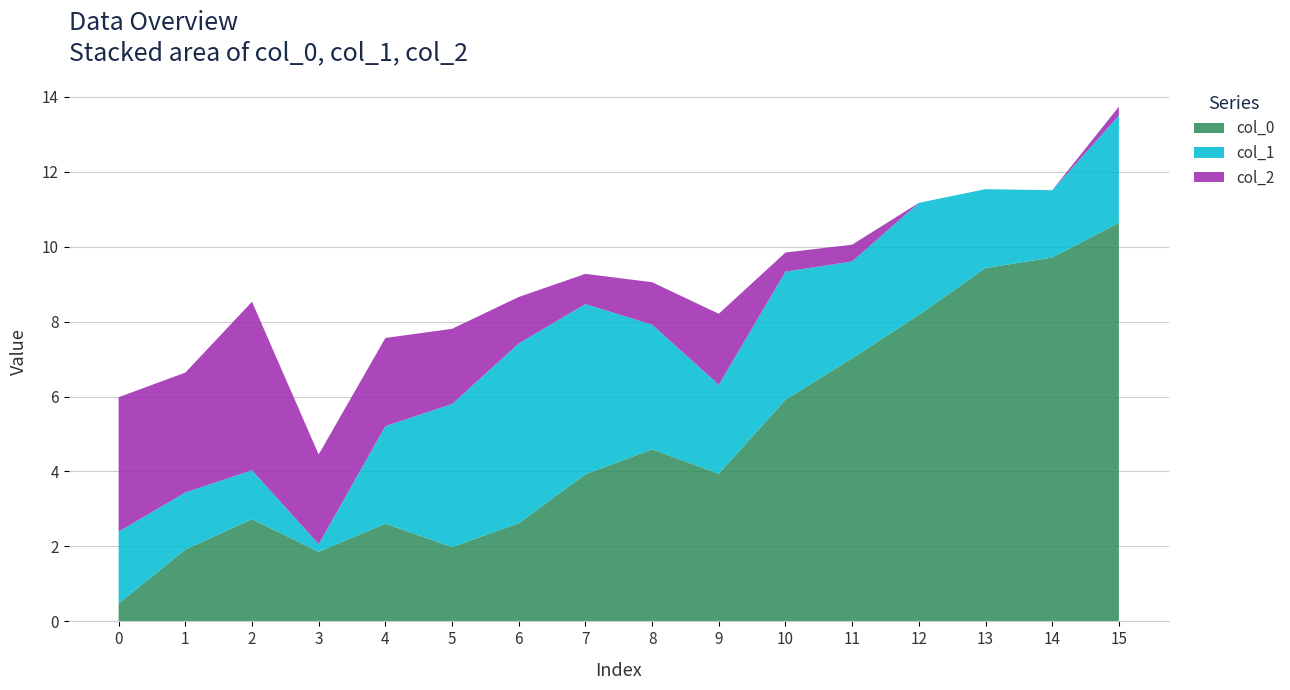

At which category is the sum across all series the highest?

15